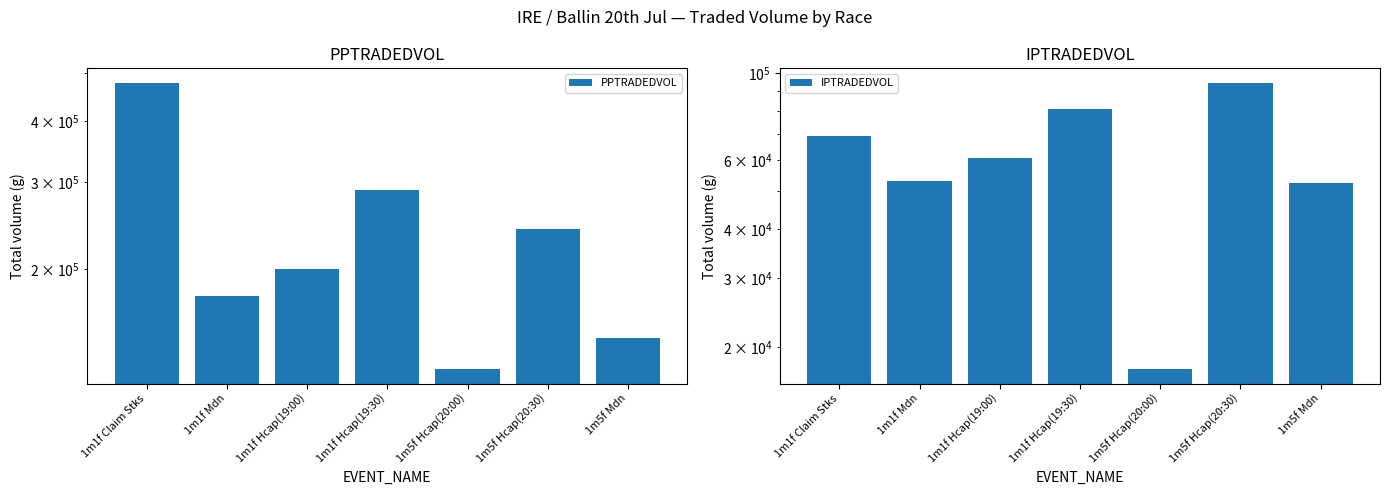

What is the sum of the PPTRADEDVOL values at 1m5f Hcap(20:30) and 1m5f Hcap(20:00)?

367338.5